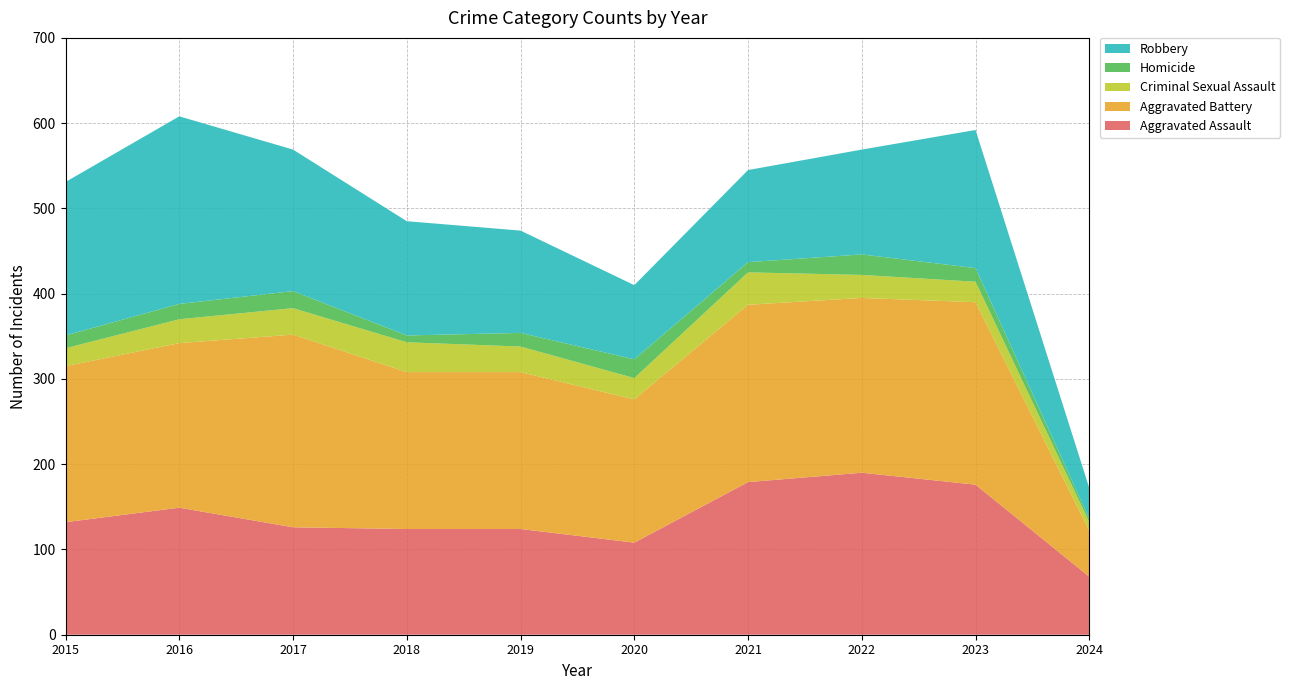

Reading left to right, list all the values displayed in this chart.

Aggravated Assault: 2015=132	2016=149	2017=126	2018=124	2019=124	2020=108	2021=179	2022=190	2023=176	2024=68
Aggravated Battery: 2015=183	2016=193	2017=226	2018=184	2019=184	2020=168	2021=208	2022=205	2023=214	2024=54
Criminal Sexual Assault: 2015=21	2016=28	2017=31	2018=35	2019=30	2020=25	2021=38	2022=27	2023=24	2024=10
Homicide: 2015=15	2016=18	2017=20	2018=8	2019=16	2020=22	2021=12	2022=24	2023=16	2024=4
Robbery: 2015=180	2016=220	2017=166	2018=134	2019=120	2020=87	2021=108	2022=123	2023=162	2024=36